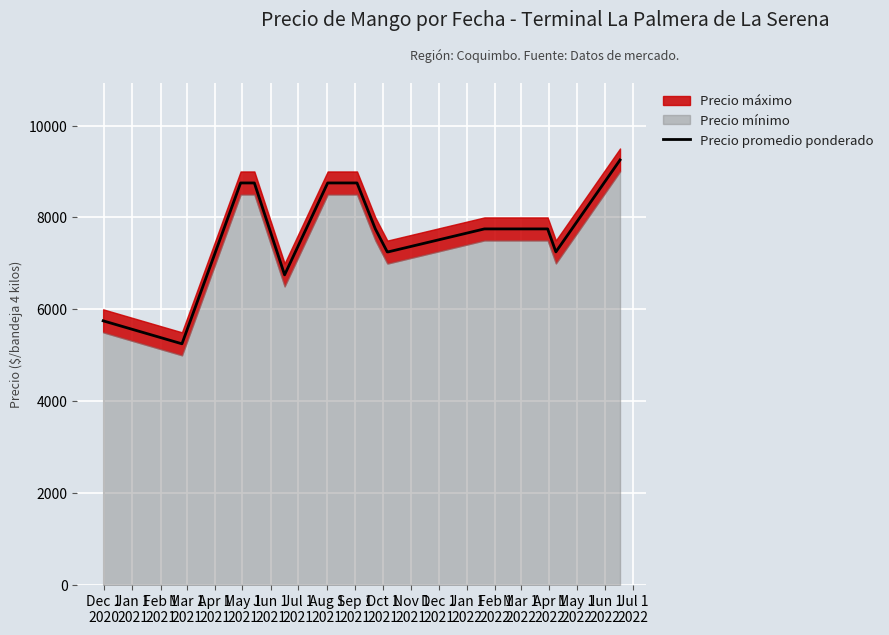

What is the lowest value of the Precio promedio ponderado series?

5250